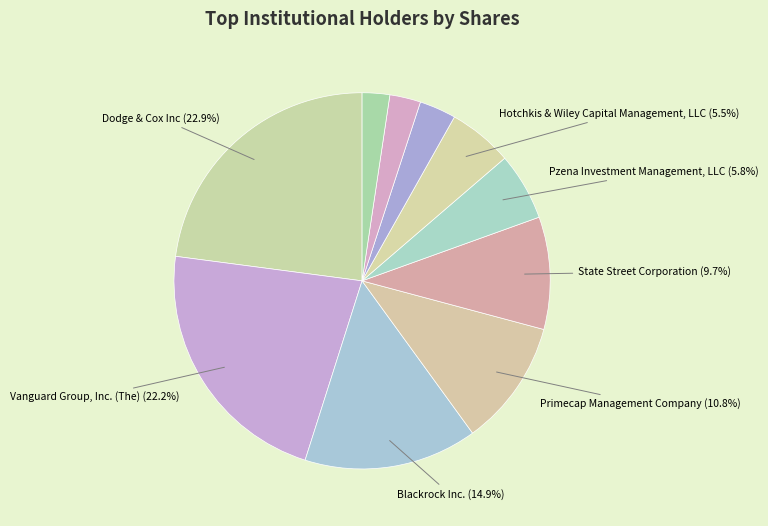

How many slices are in this pie chart?

10